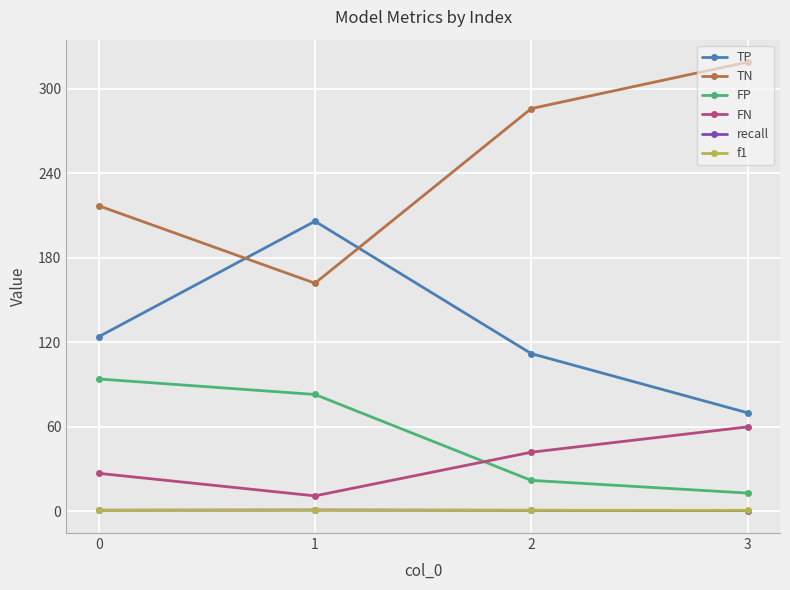

What is the value of the f1 point at the 4th from the left?

0.7